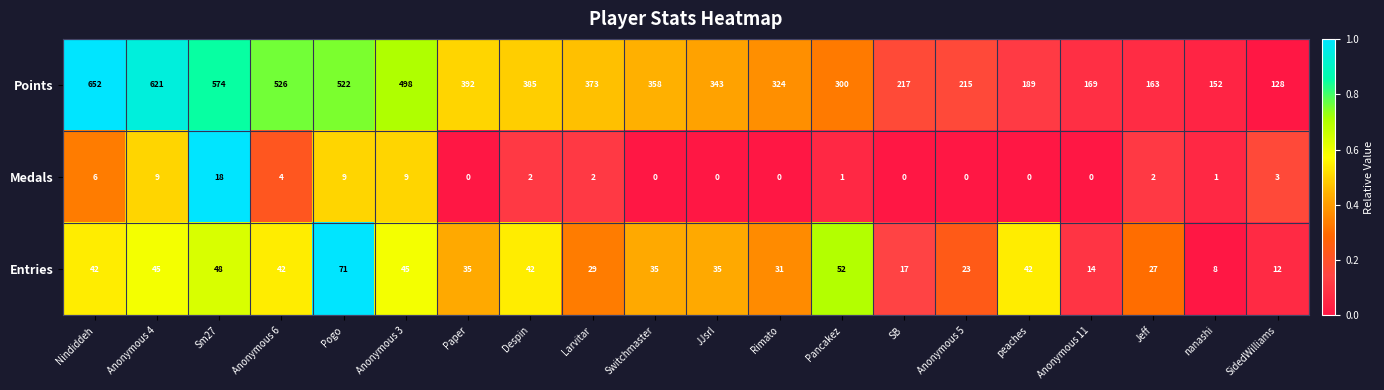

What is the difference between the Medals values at Sm27 and Despin?

16